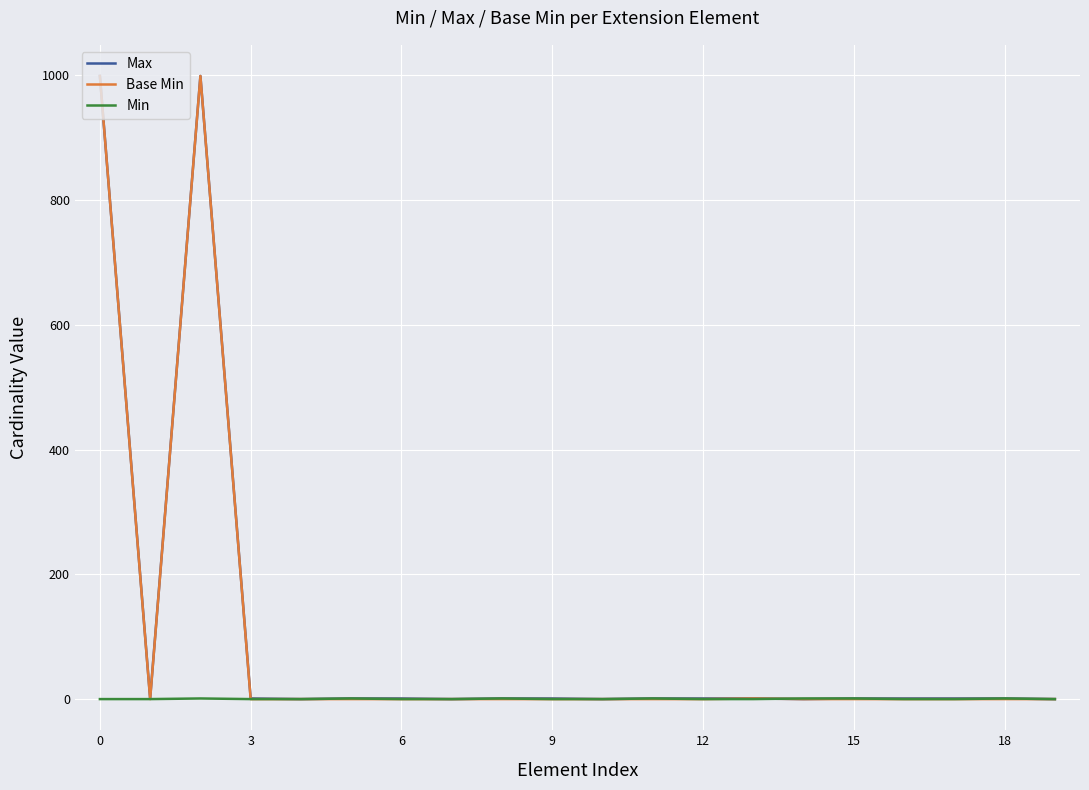

What is the greatest value displayed?

999